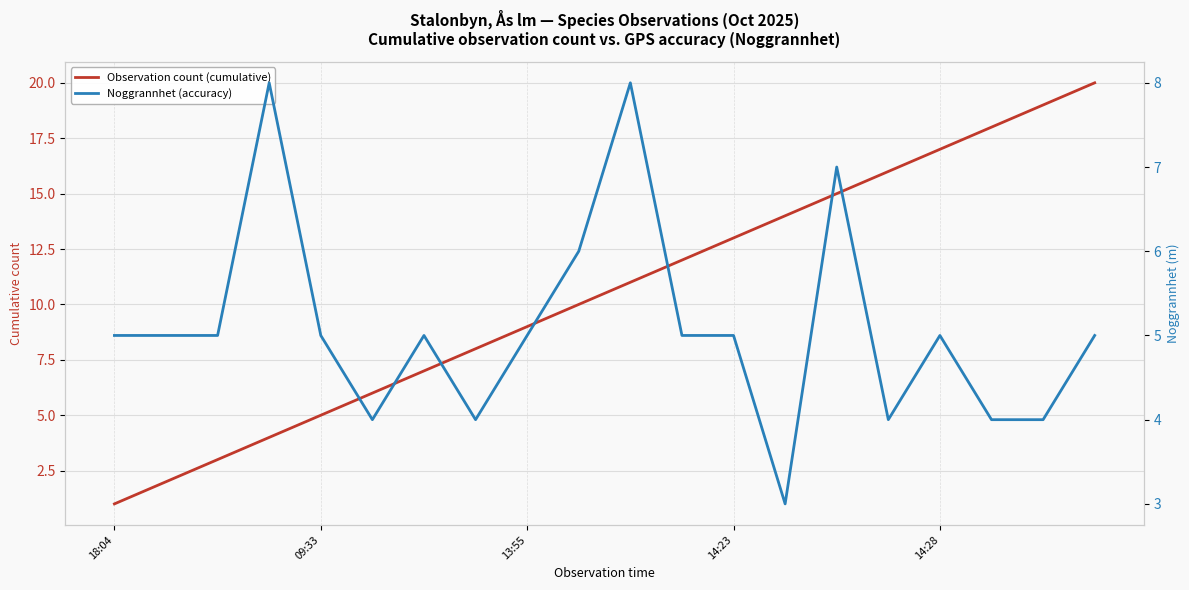

What position from the left is 13:55?

3